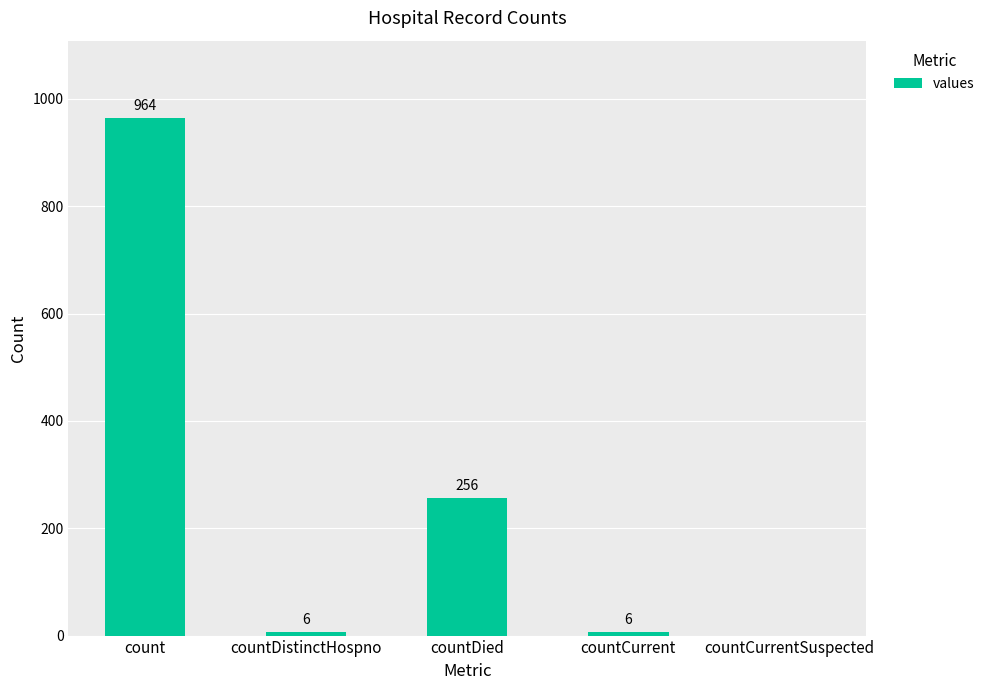

Count the number of data series in this chart.

1